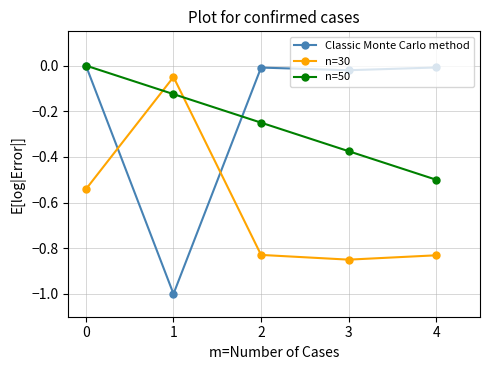

What is the minimum value for Classic Monte Carlo method?

-1.0